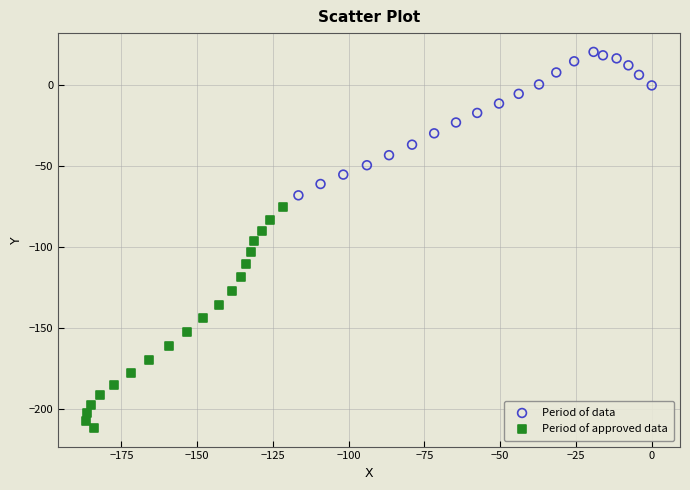

Which series contains the lowest Y value?

Period of approved data